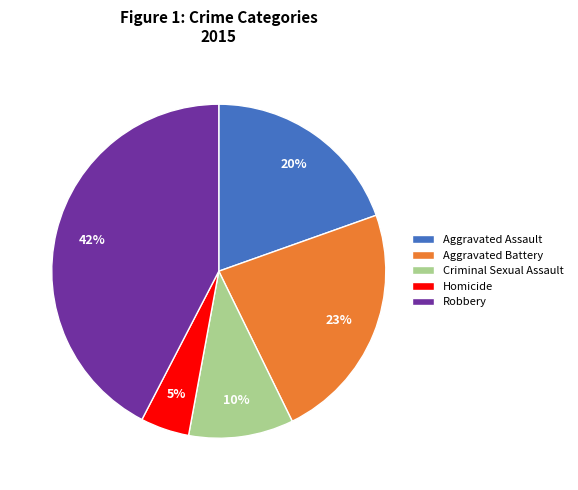

Is it true that Aggravated Battery is 23% of the pie?

True